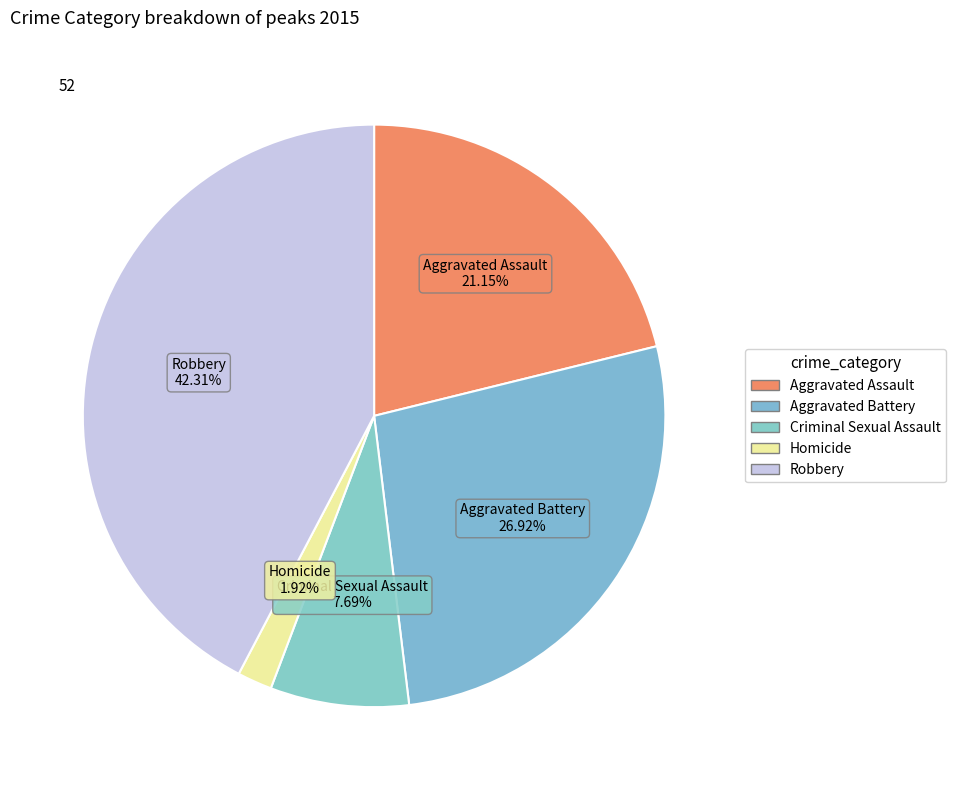

To the nearest percent, what is the difference between the Robbery and Homicide slice percentages?

40%